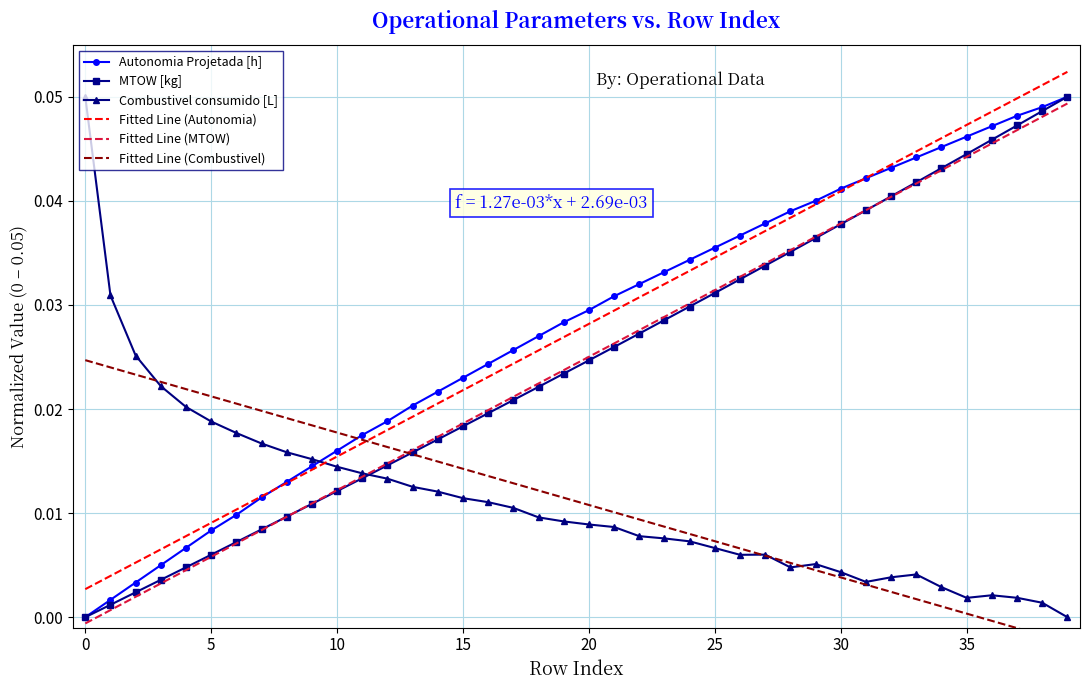

How many intersections are there between Autonomia Projetada [h] and Combustivel consumido [L]?

1